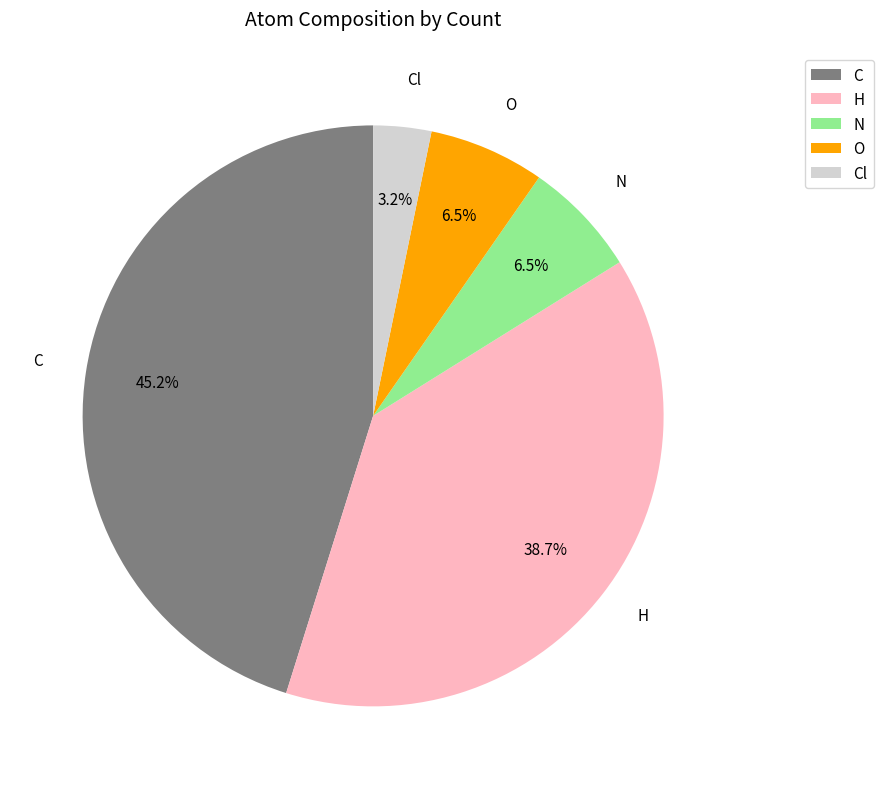

How many segments does this pie chart have?

5